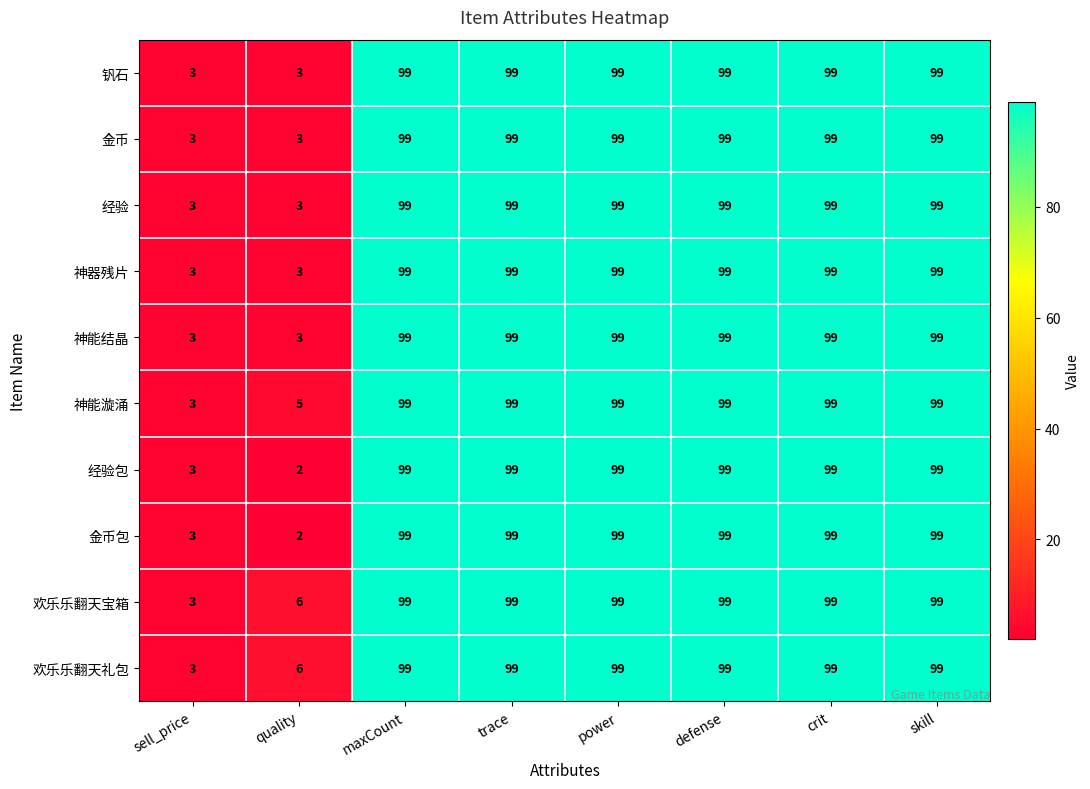

What is the difference between the second highest and minimum values in the 经验包 series?

97